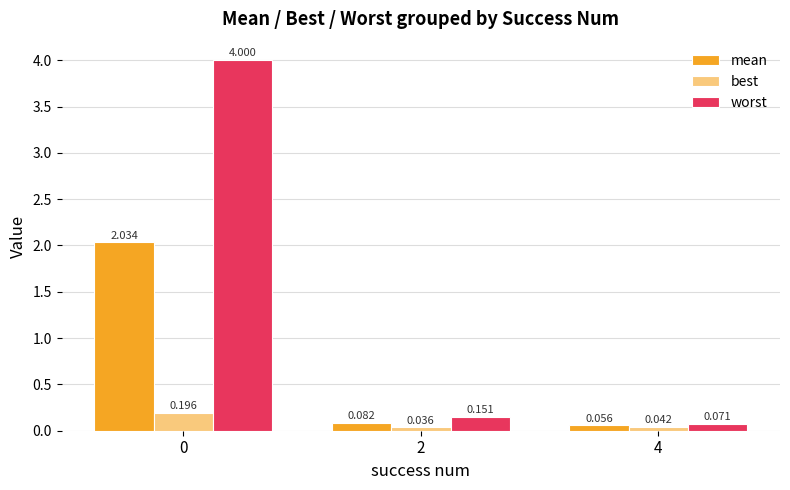

How many groups of bars are there?

3